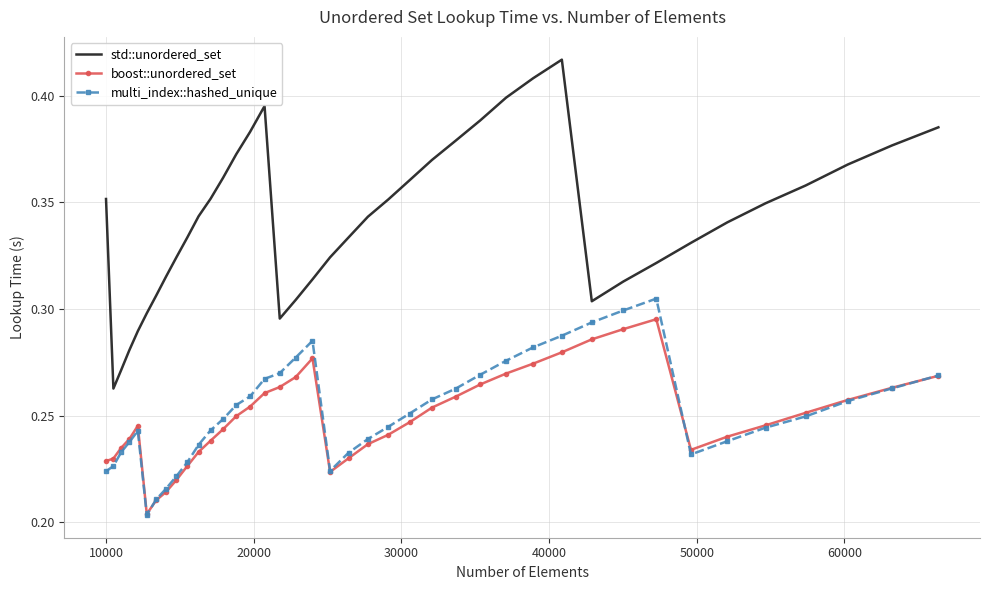

True or false: std::unordered_set and boost::unordered_set cross at least once.

False